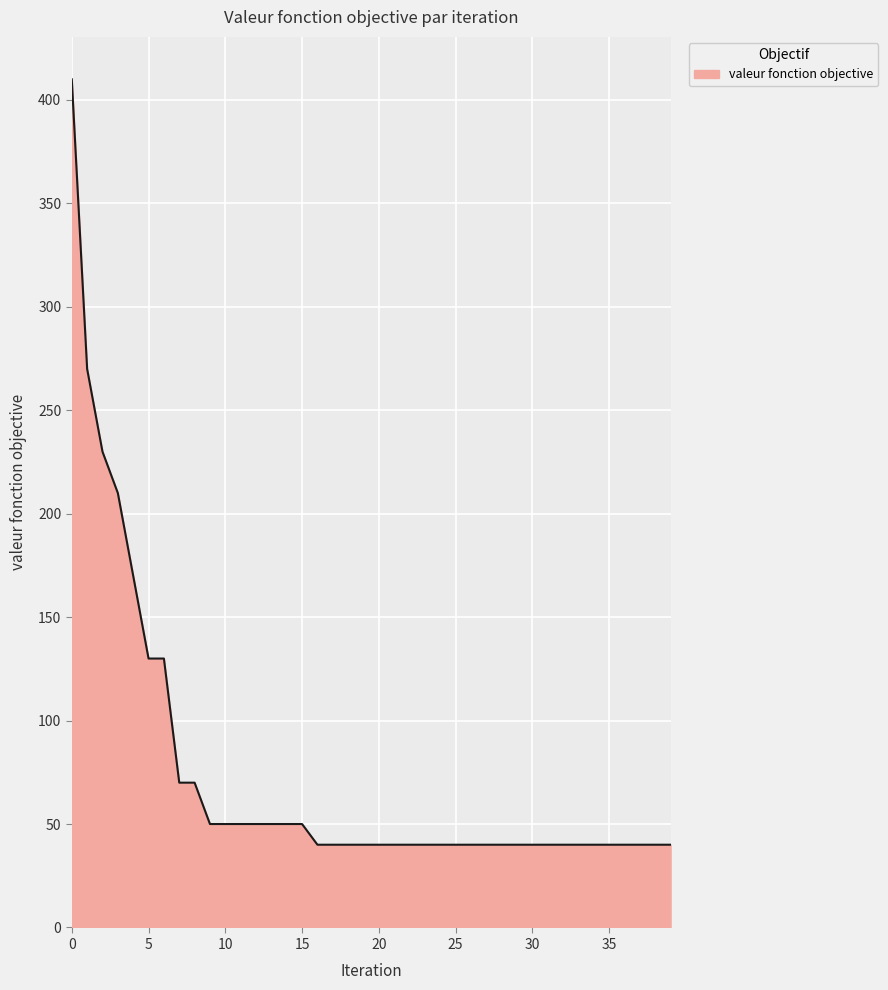

What is the maximum value shown in the chart?

410